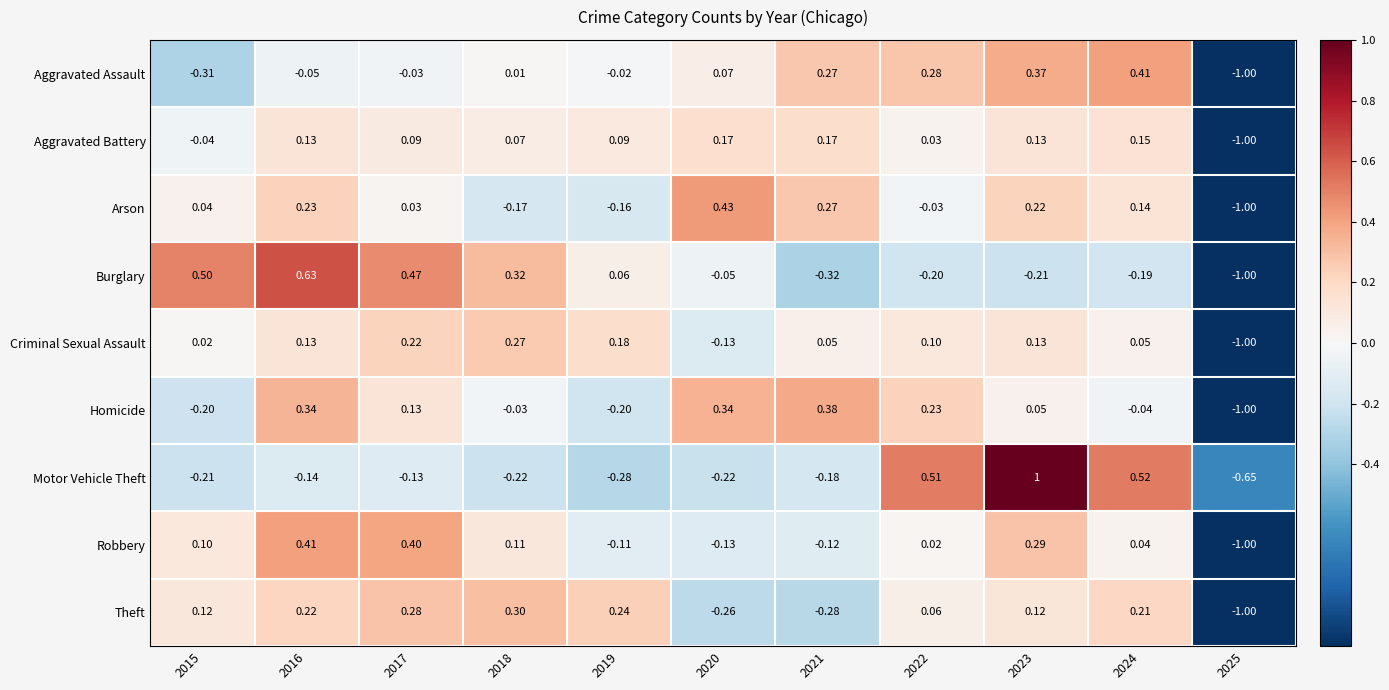

Which series has the largest total across all categories?

Criminal Sexual Assault